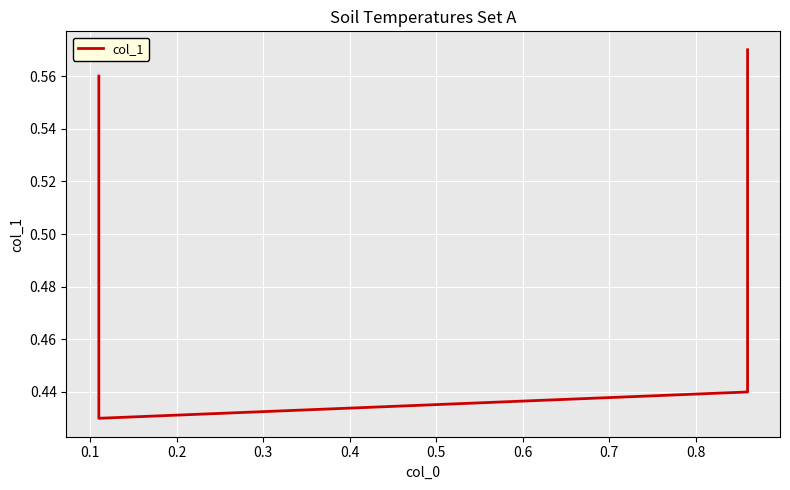

How many points are lower than both their immediate neighbors (excluding endpoints)?

1